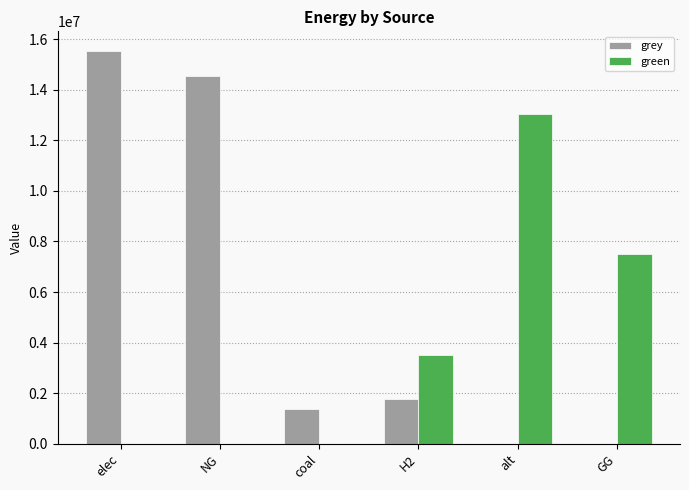

Are the bars grouped side by side (vs. stacked)?

Yes